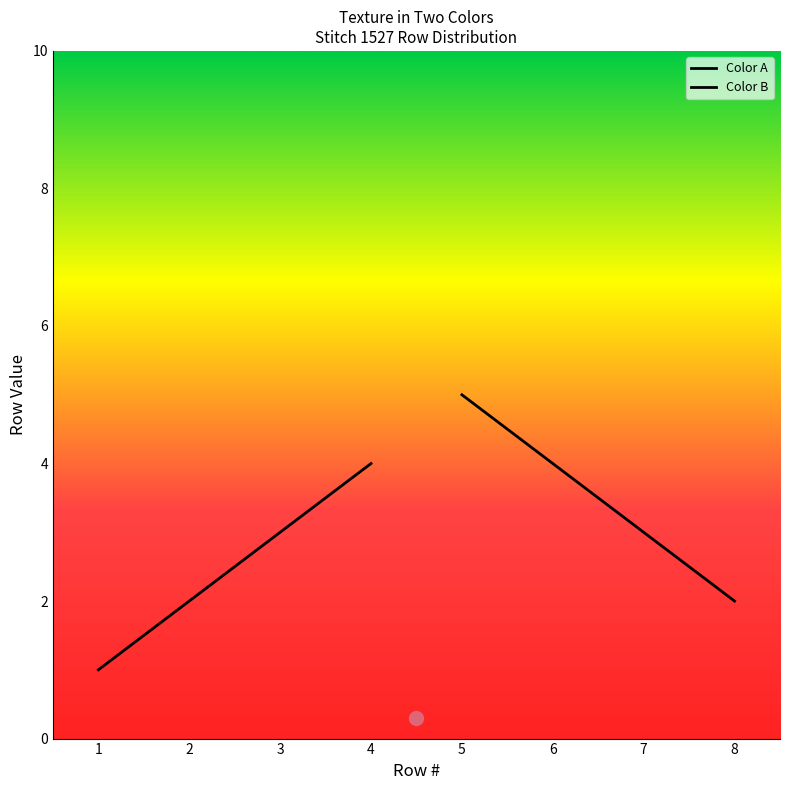

Is the value of Color A at Row 2 greater than the value of Color B at Row 2?

No